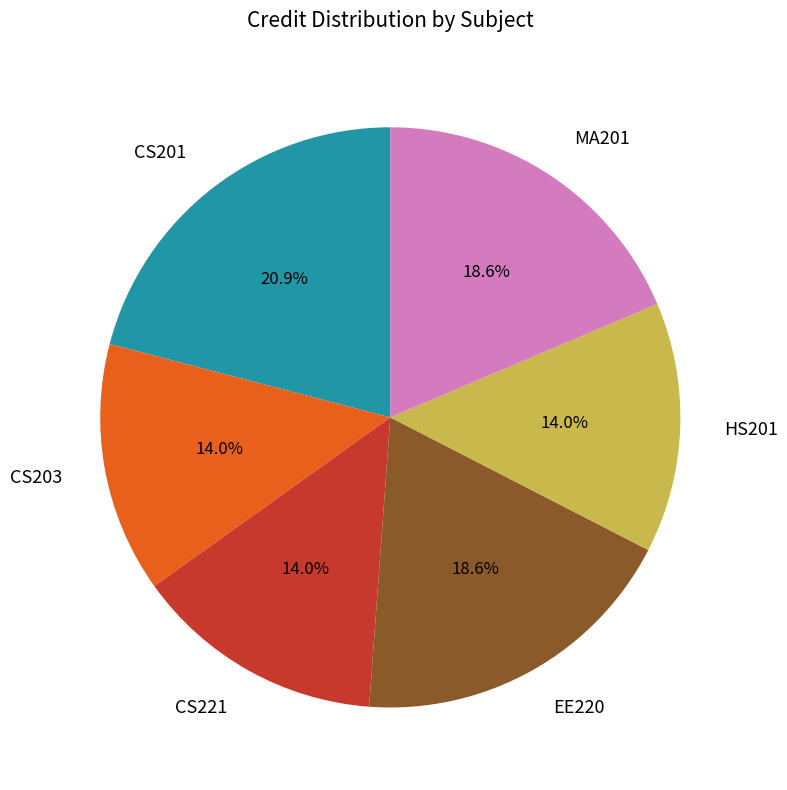

Combined, do CS221 and CS201 account for over 50%?

No